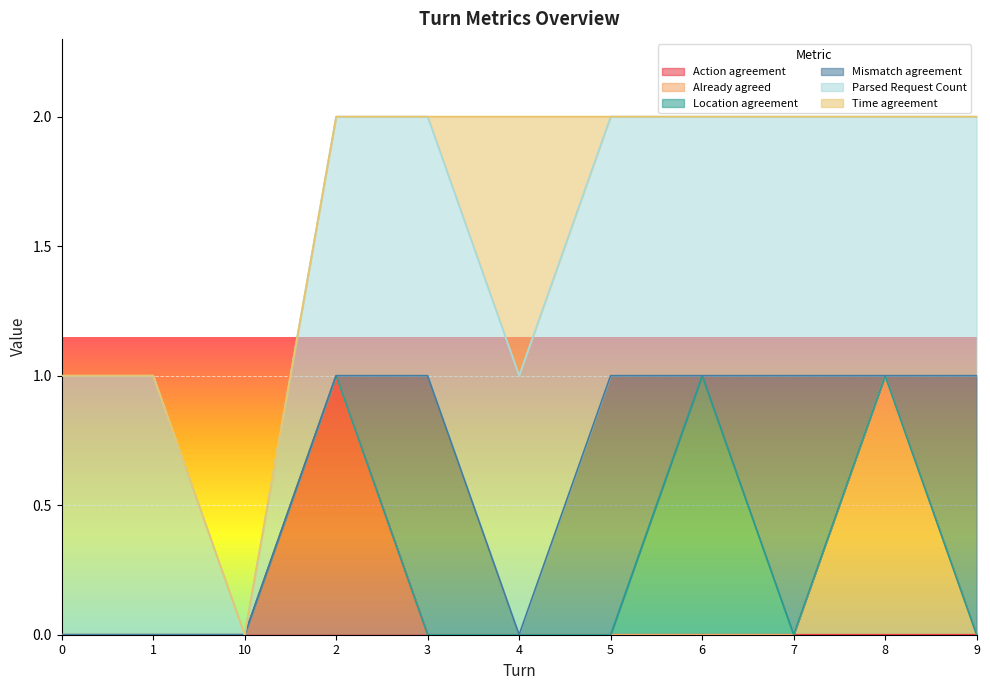

How many positive values does the Time agreement series have?

1